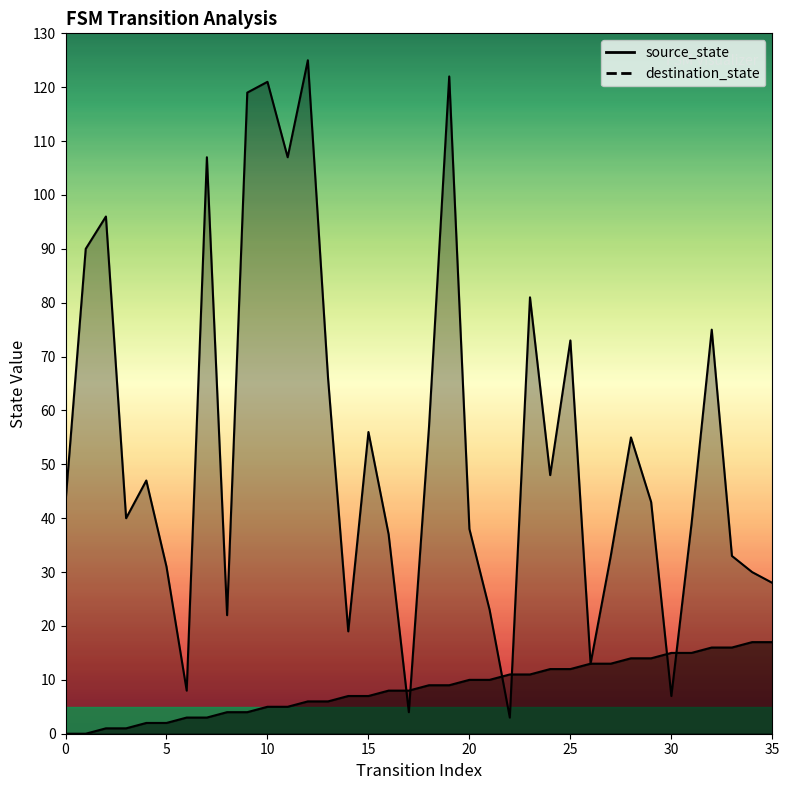

Which series ends up on top after the final intersection of destination_state and source_state?

destination_state